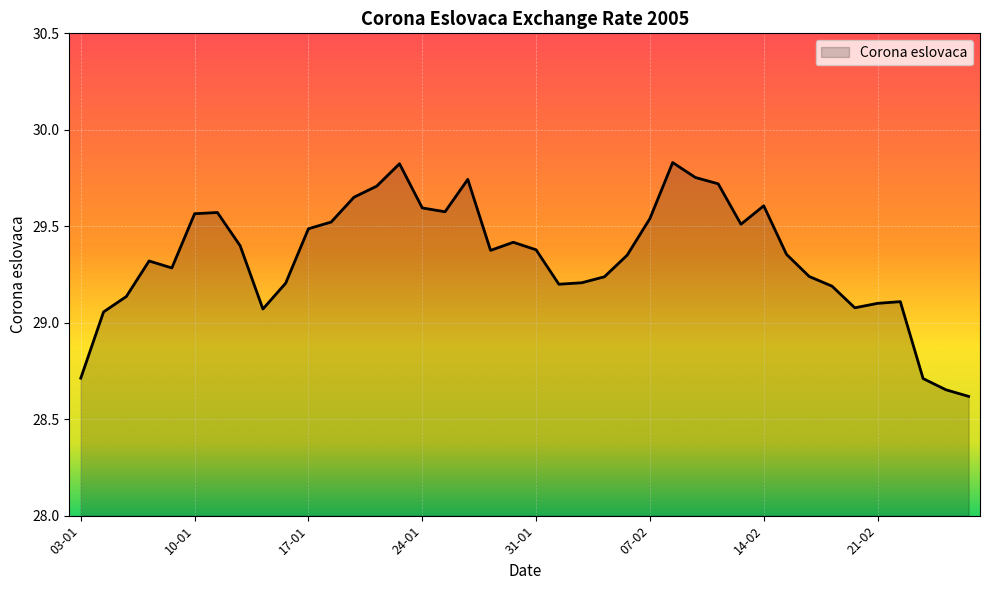

What is the difference between the maximum and minimum values?

1.2